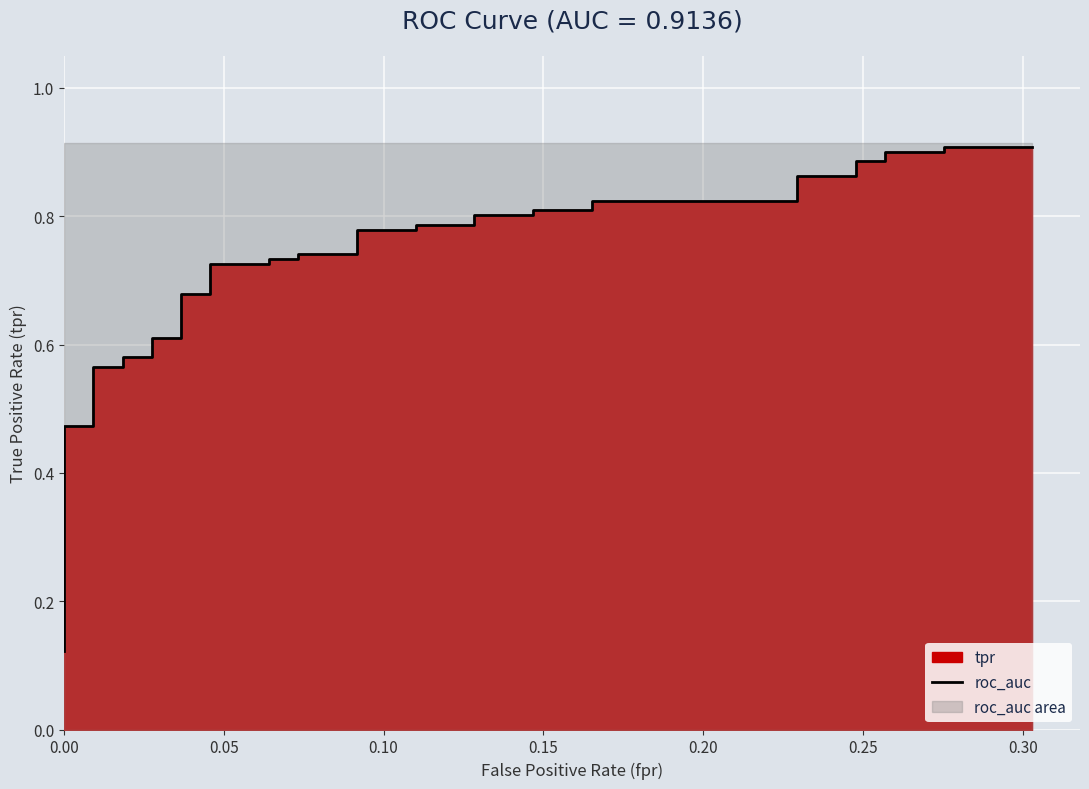

True or false: the data has more than 0 interior local peaks.

False